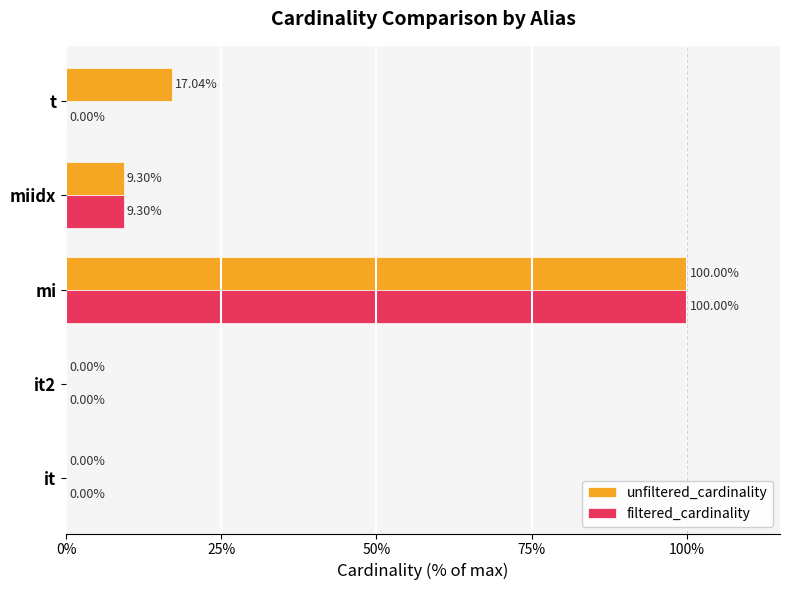

What is the sum of all unfiltered_cardinality values?

126.3